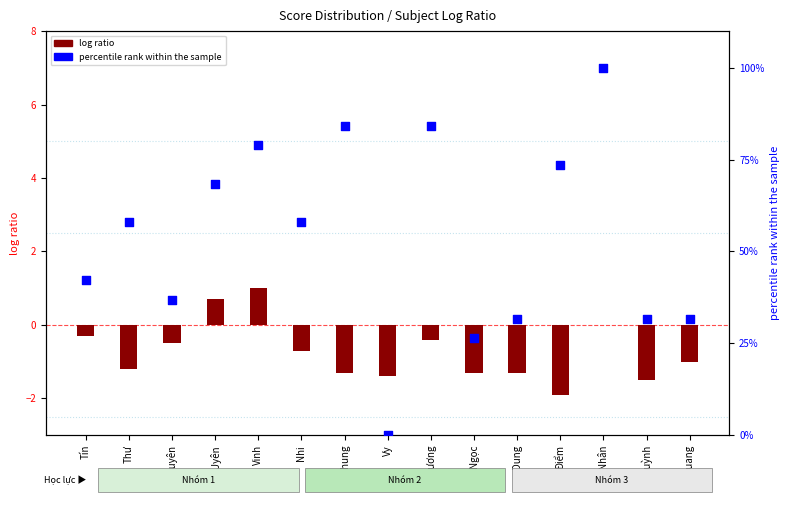

Which series has the widest spread of Y values?

percentile rank within the sample